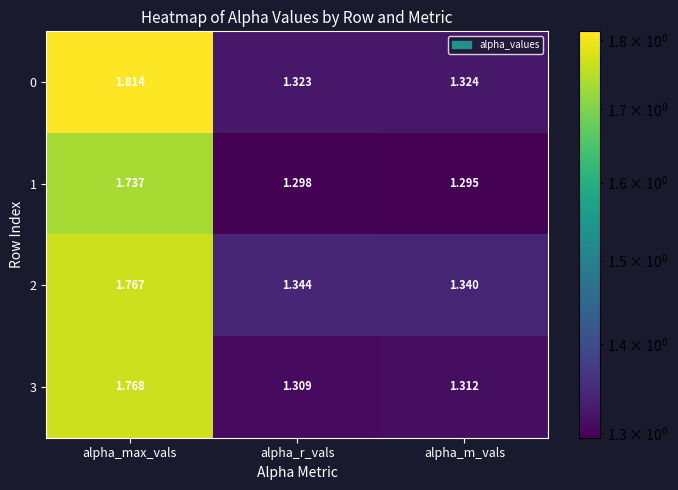

Rank the categories by 3 value from lowest to highest.

alpha_r_vals, alpha_m_vals, alpha_max_vals